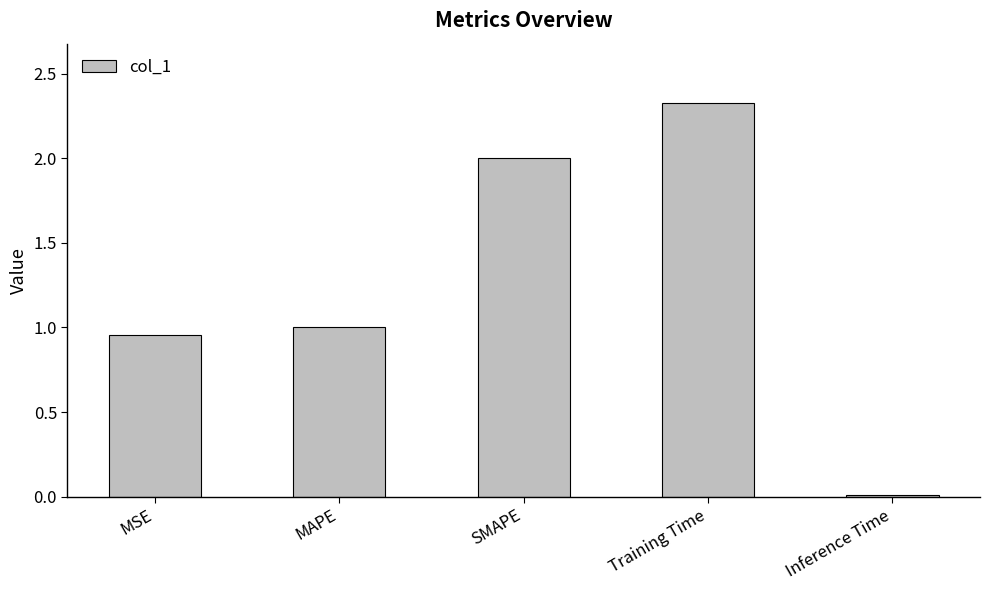

How many data points are less than 1?

2